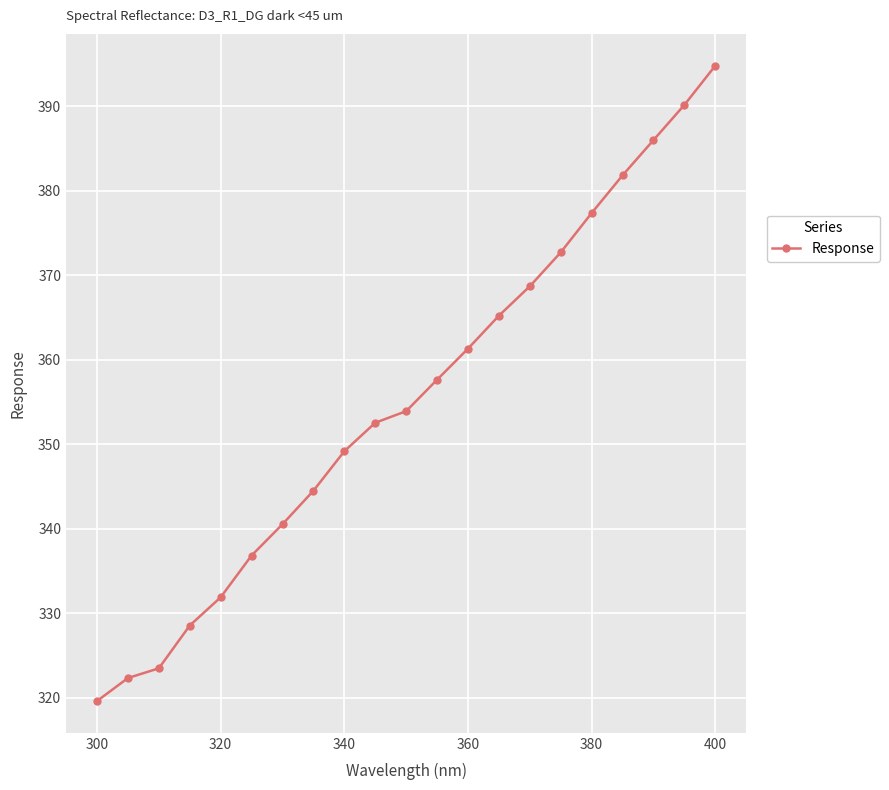

What is the average value?

355.2